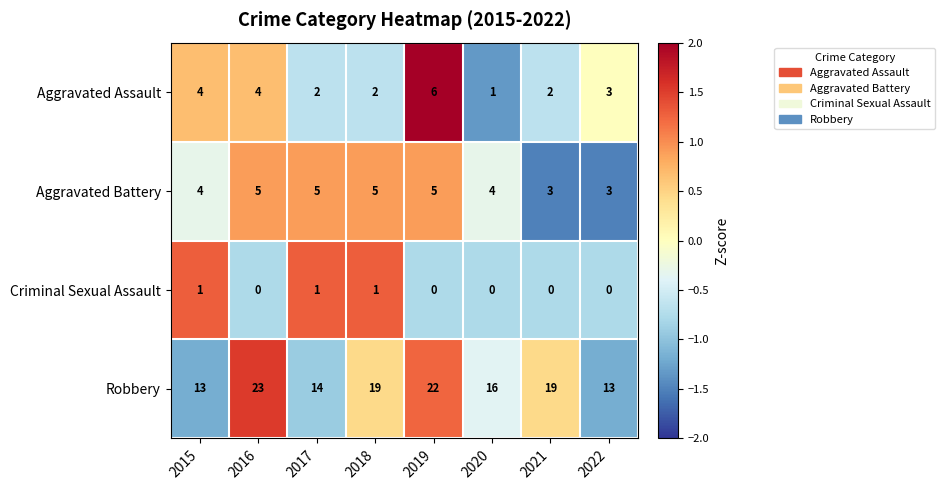

How many positive values does the Criminal Sexual Assault series have?

3